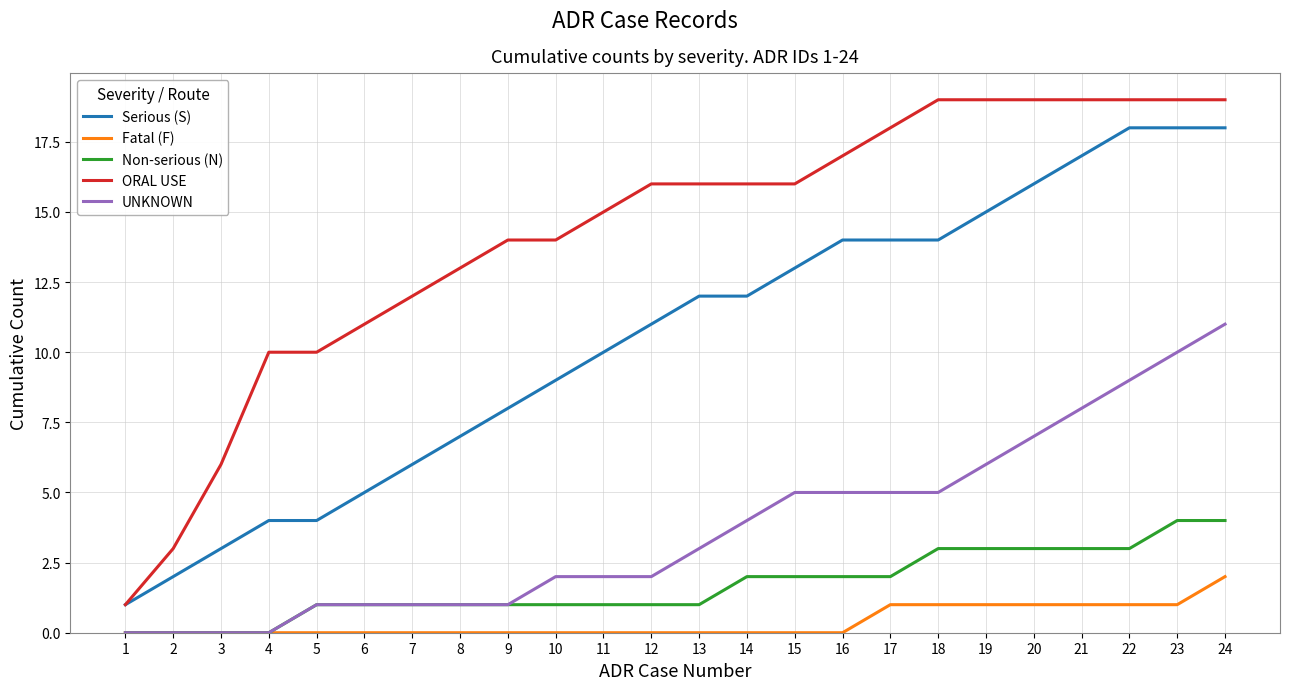

What is the average value of the Non-serious (N) series?

2